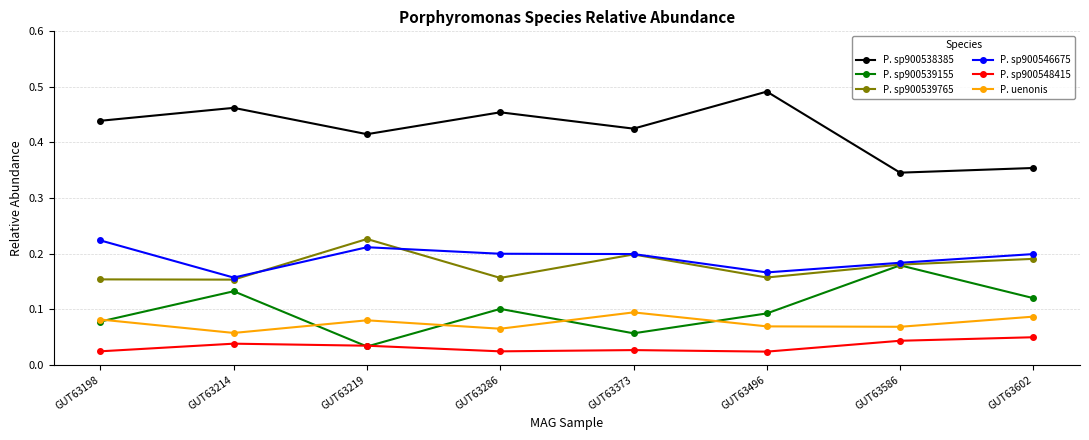

True or false: P. uenonis has more than 0 interior local peaks.

True